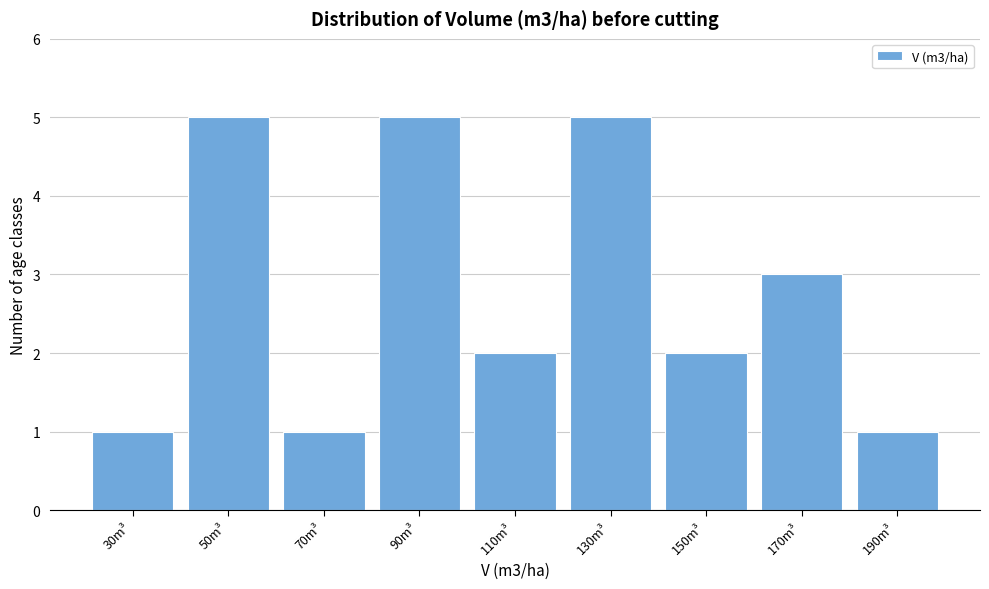

Reading right to left, extract all data points from this chart.

1	3	2	5	2	5	1	5	1